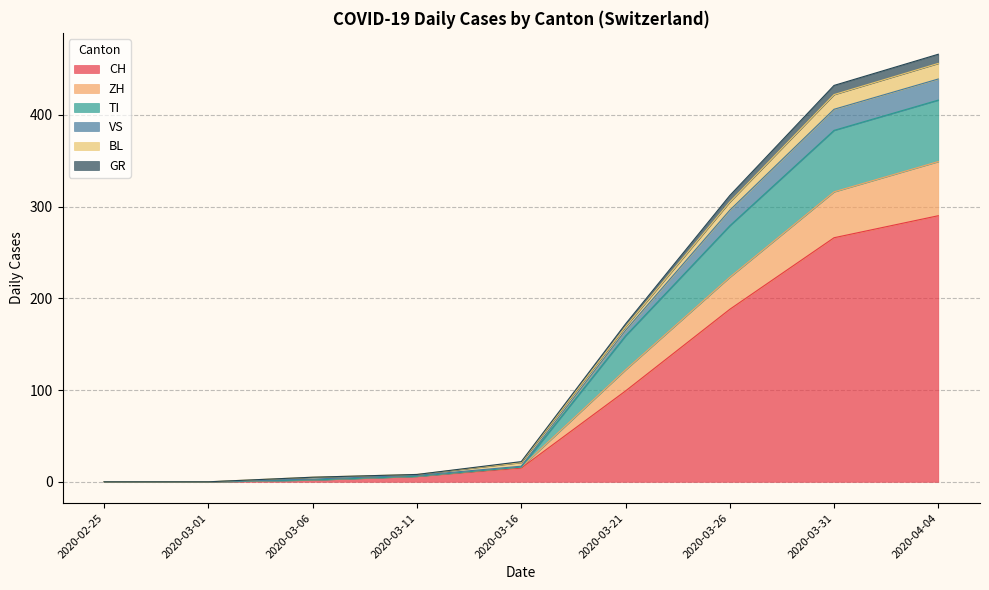

What is the highest value of the CH series?

290